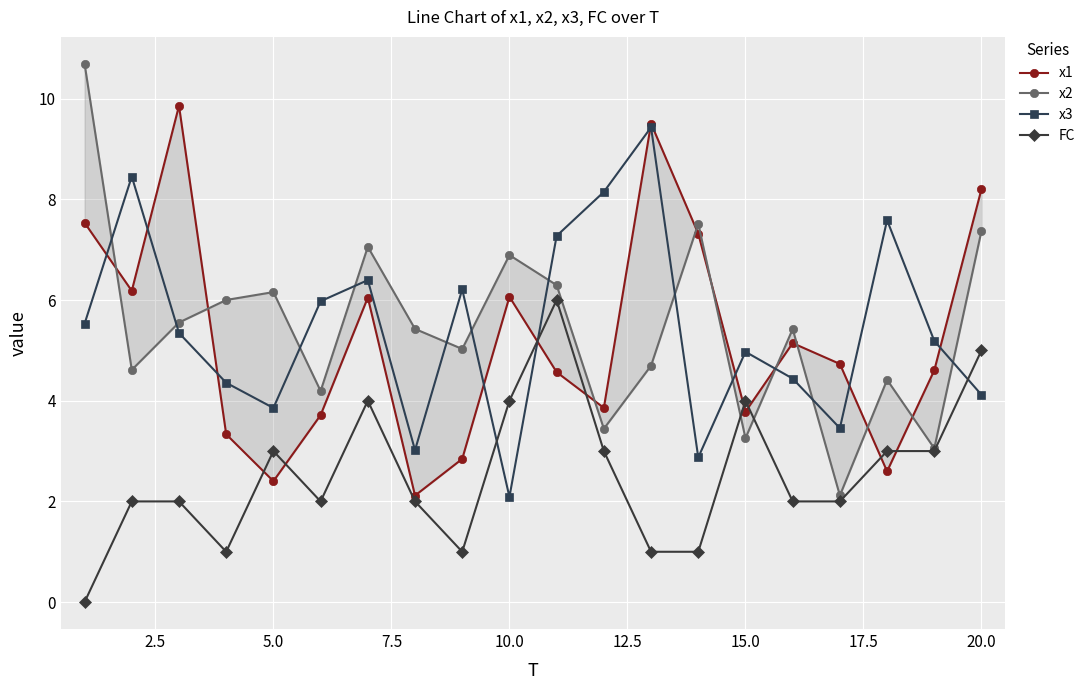

True or false: x3 has more than 2 points higher than both neighbors.

True